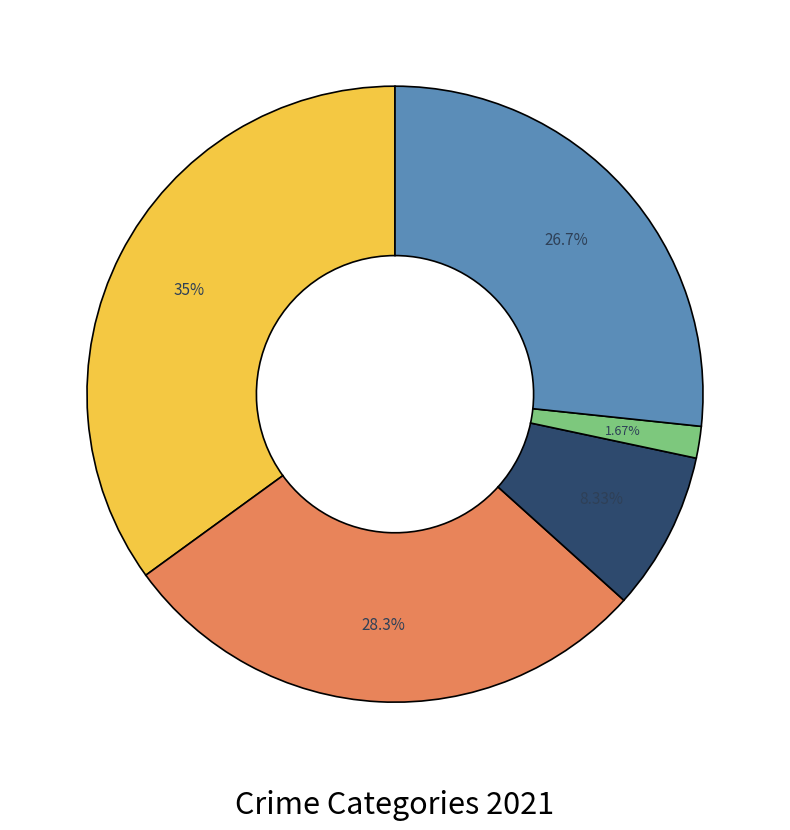

Is there any slice that represents more than half of the pie?

No